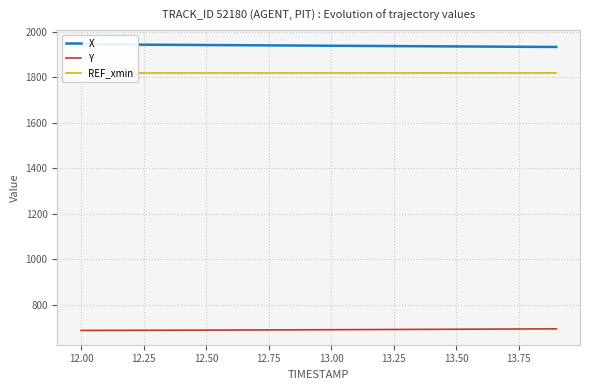

The value of Y at 12.00 is 688.2. True or false?

True